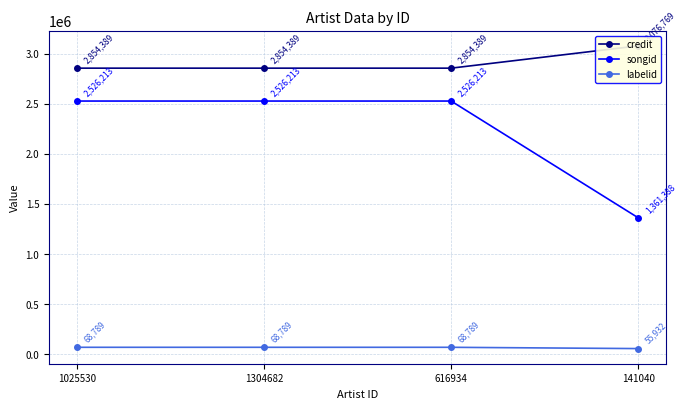

What is the label of the 3rd point from the left?

616934